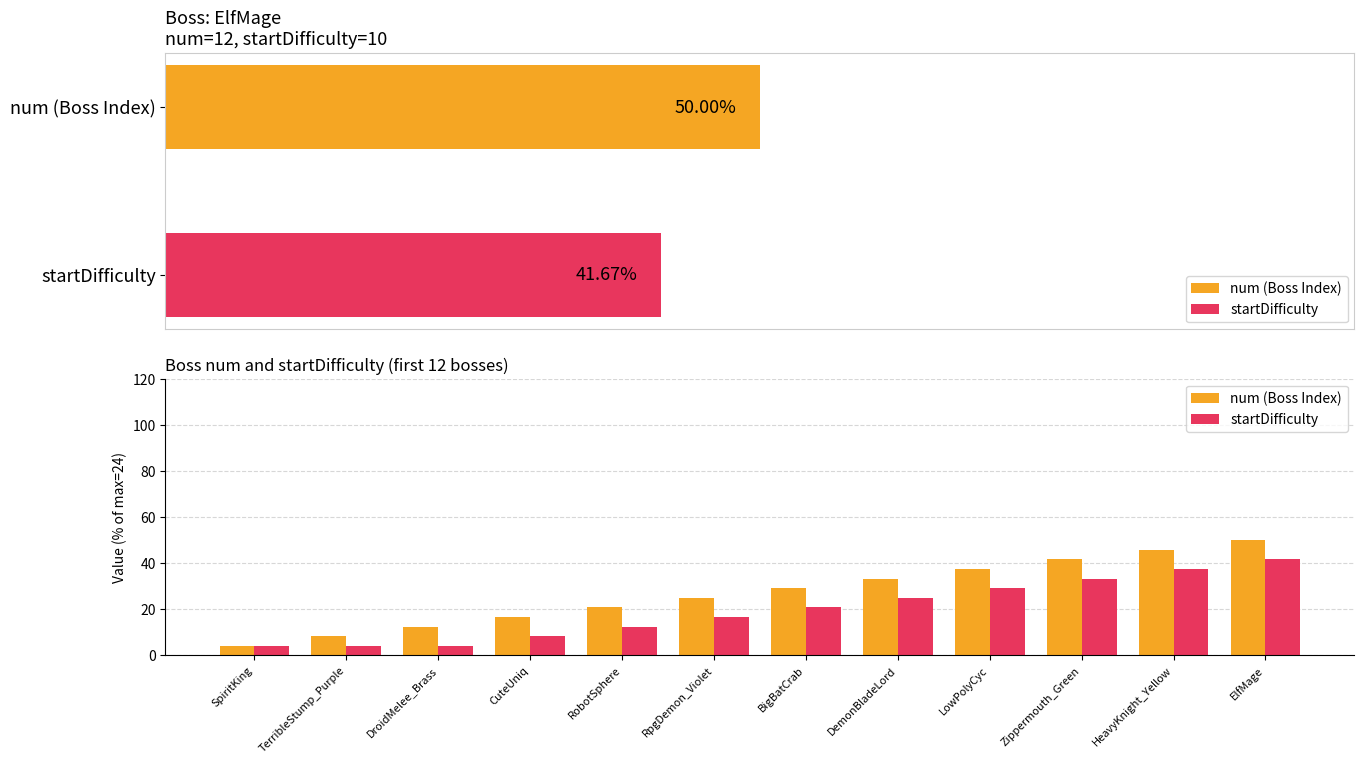

How many data points in num (Boss Index) are less than 29?

6